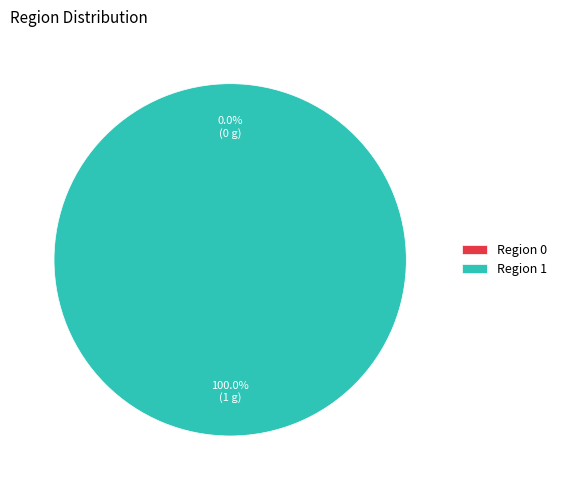

Is there any slice that represents more than half of the pie?

Yes